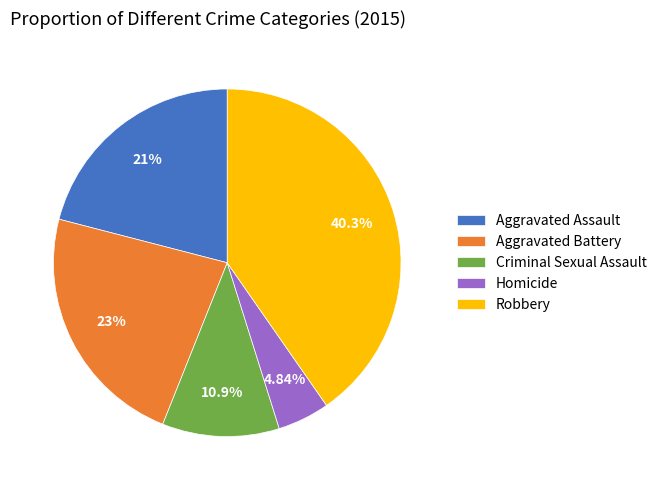

Which slice is the smallest?

Homicide